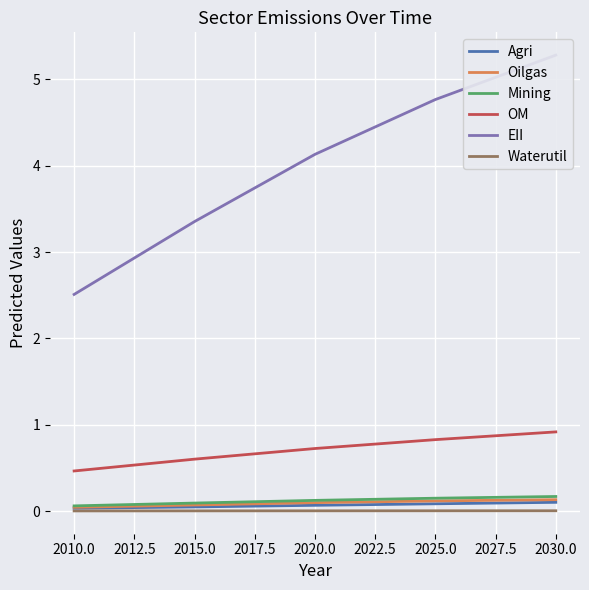

True or false: Agri and EII intersect in this chart.

False